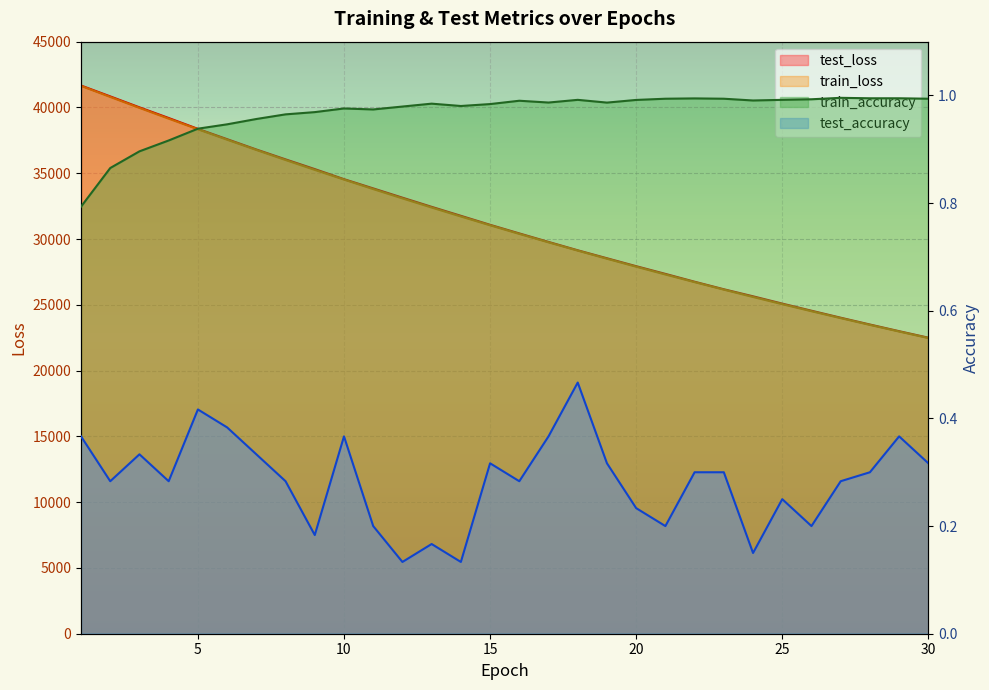

At which category is the sum across all series the highest?

1